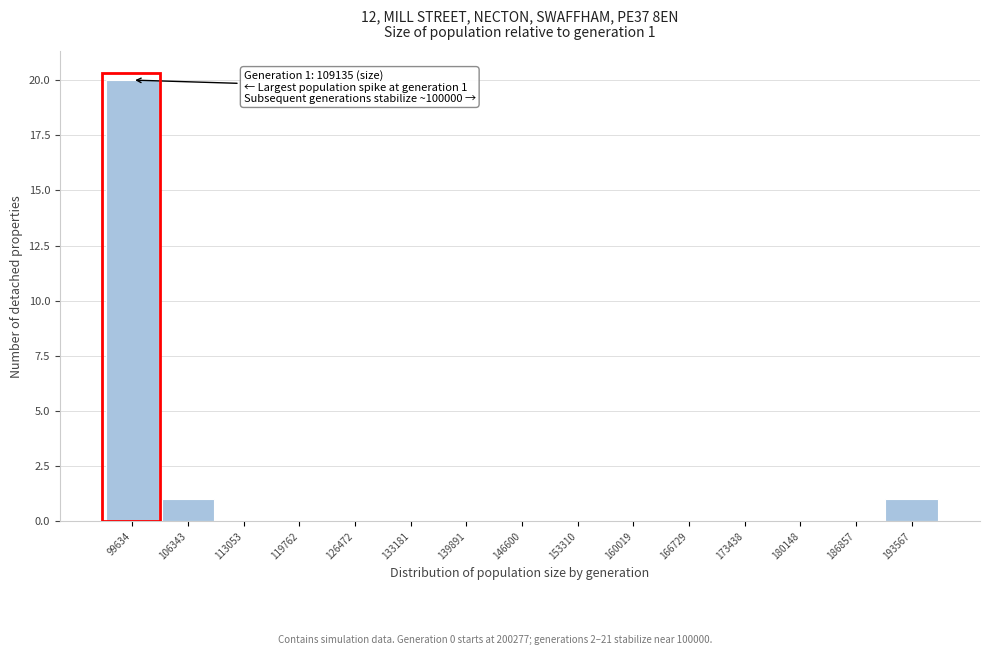

Reading right to left, extract all data points from this chart.

193567=1	186857=0	180148=0	173438=0	166729=0	160019=0	153310=0	146600=0	139891=0	133181=0	126472=0	119762=0	113053=0	106343=1	99634=20